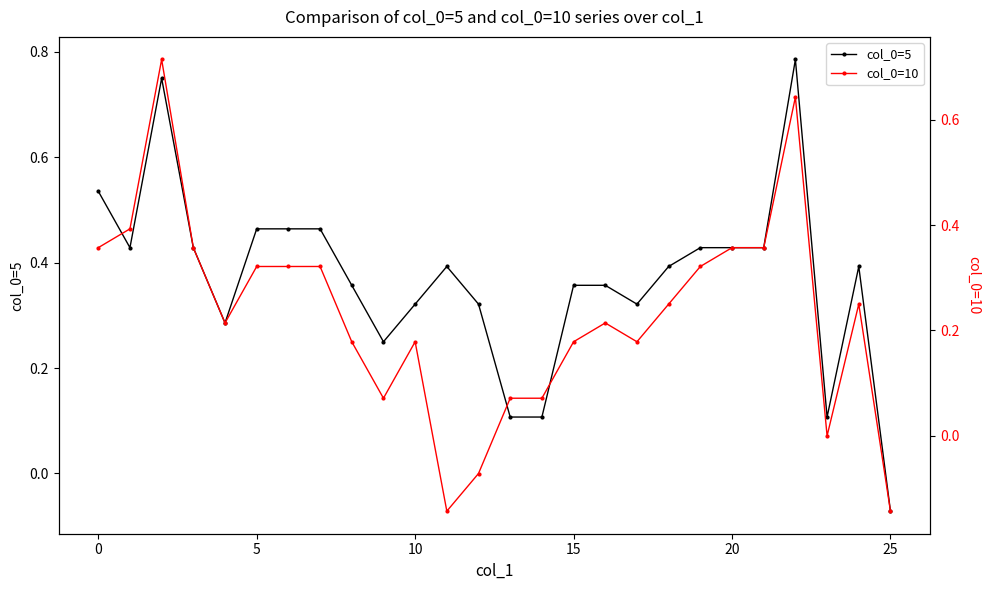

How many series are shown in this chart?

2